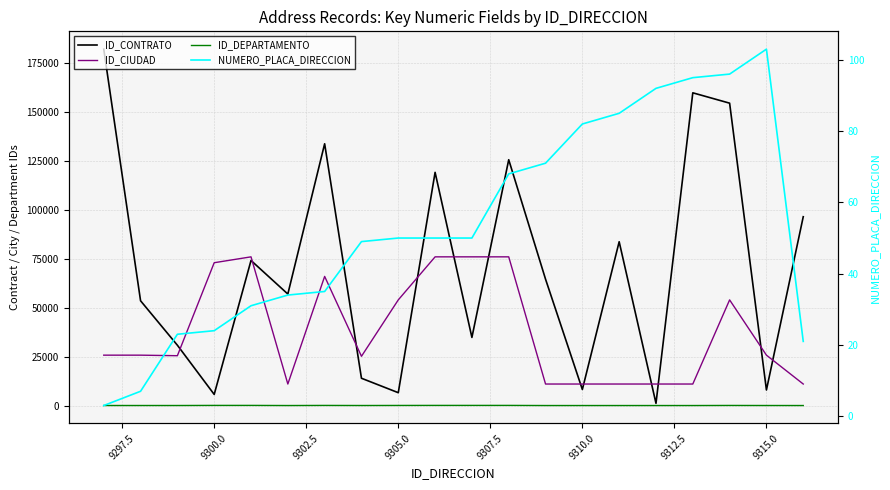

True or false: NUMERO_PLACA_DIRECCION and ID_CIUDAD cross at least once.

False